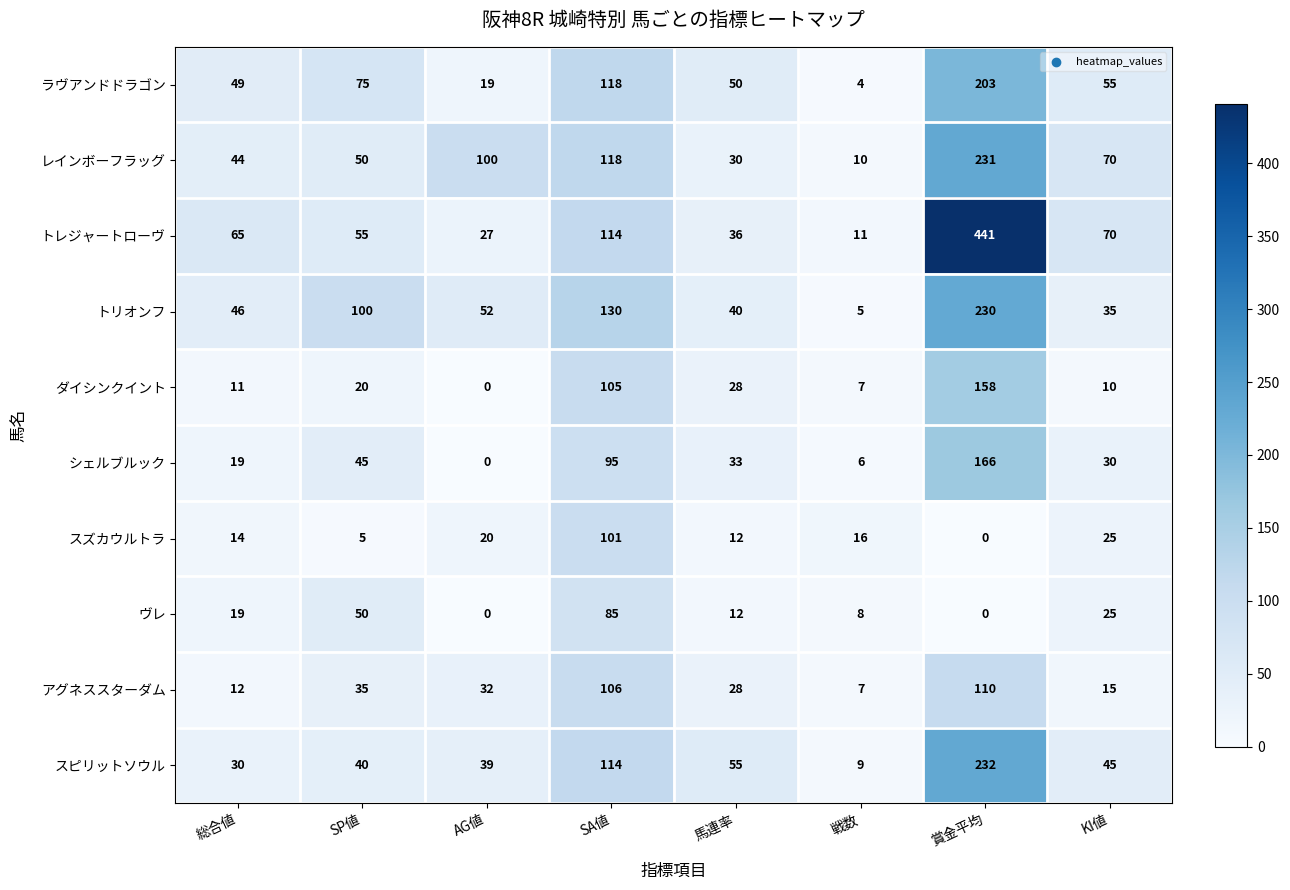

True or false: ダイシンクイント has a value of 28 at 馬連率.

True